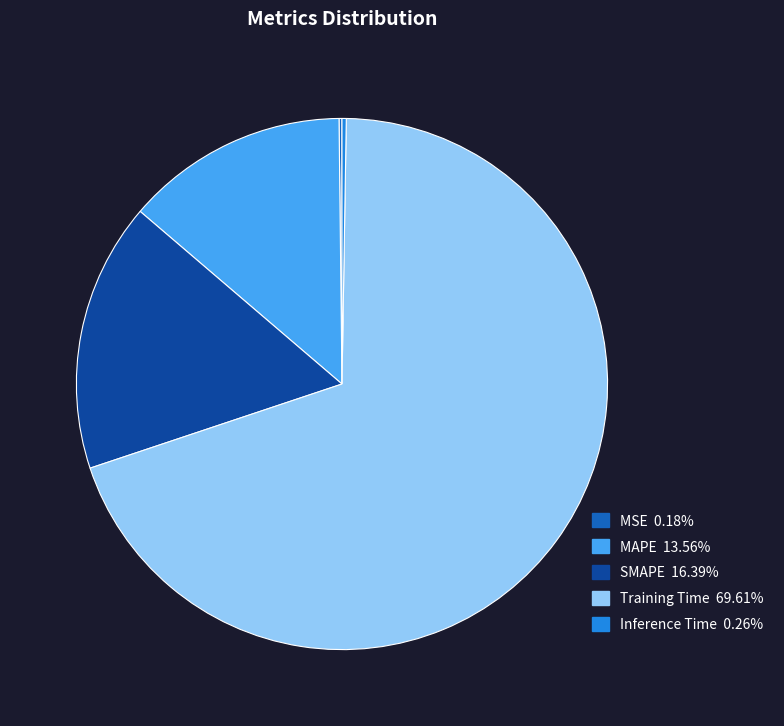

What is the largest slice in the pie chart?

Training Time